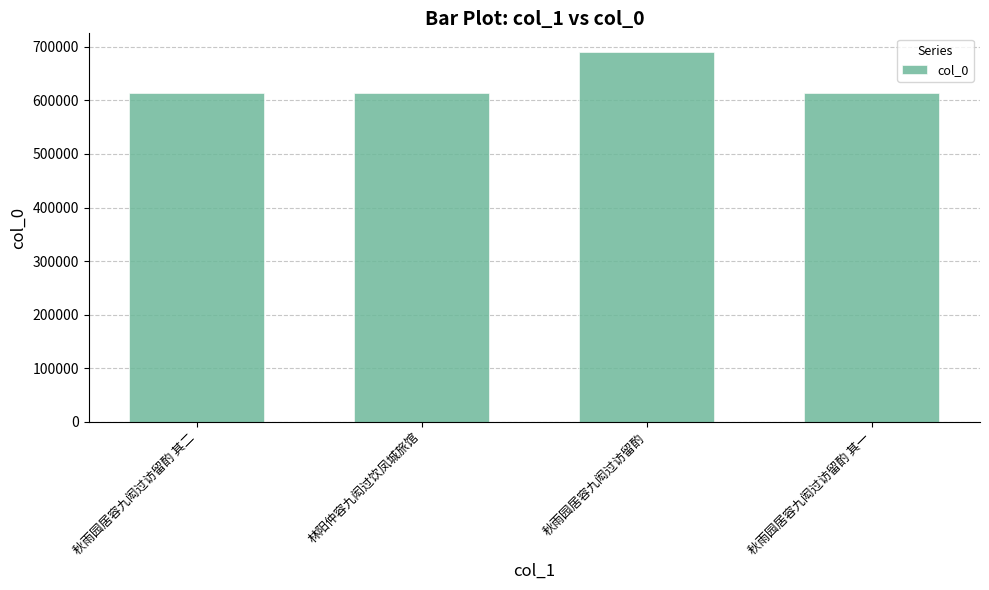

Is it true that the value at 林阳仲容九闳过饮凤城旅馆 is 613785?

True